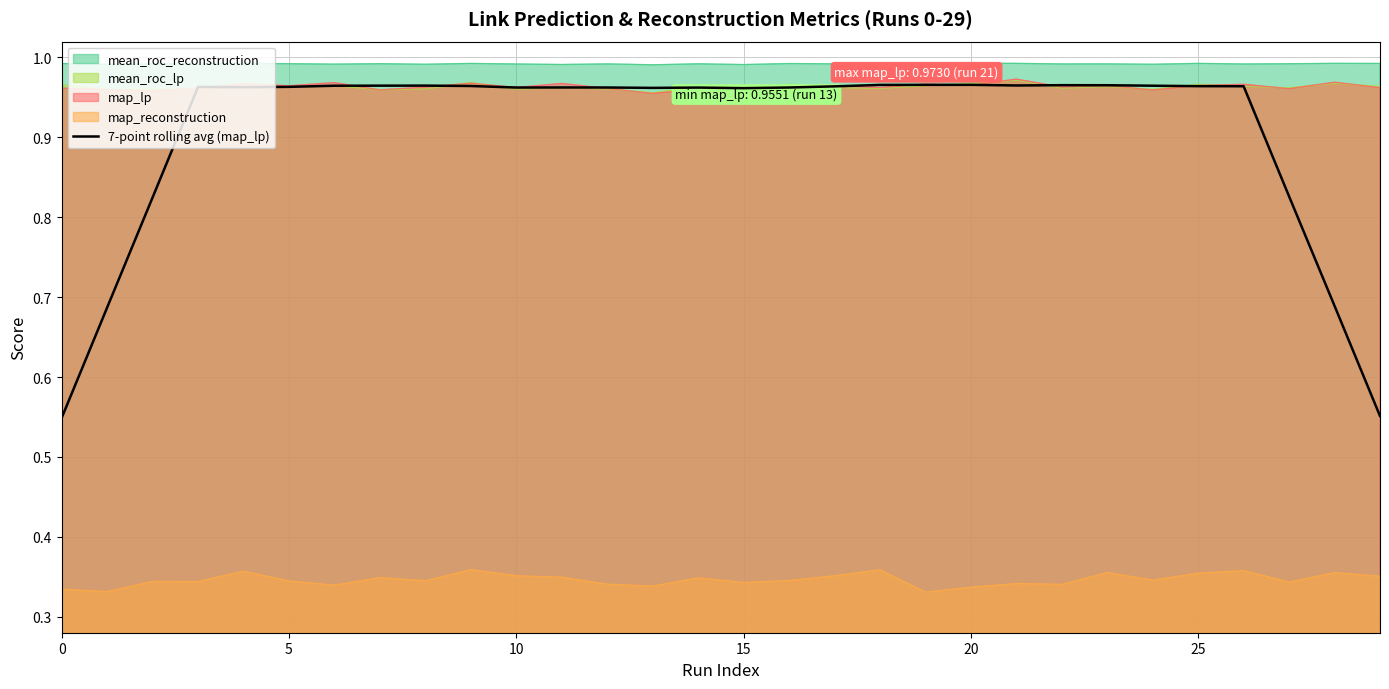

Does the chart display data point markers on the line(s)?

No